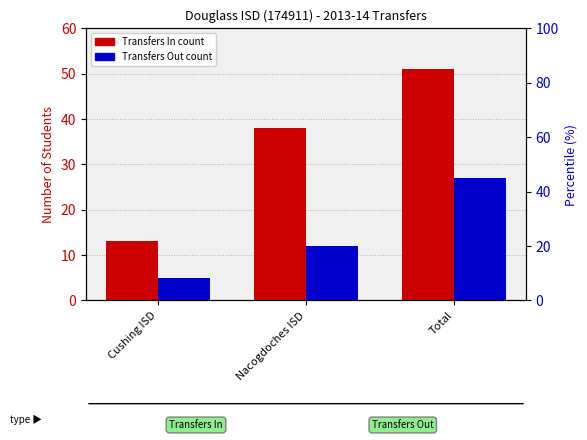

What is the highest value of the Transfers In series?

51